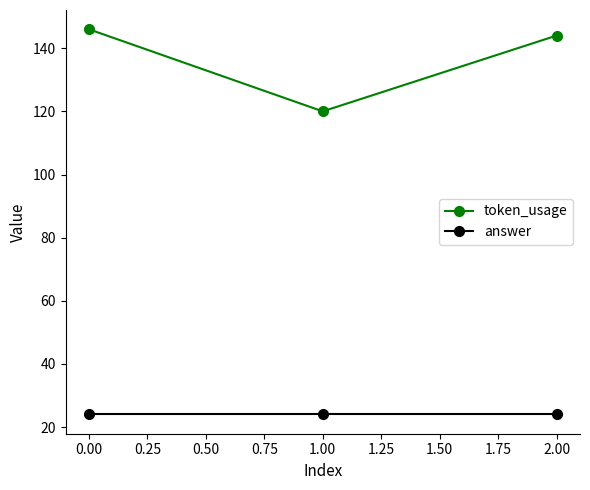

What is the maximum value for token_usage?

146